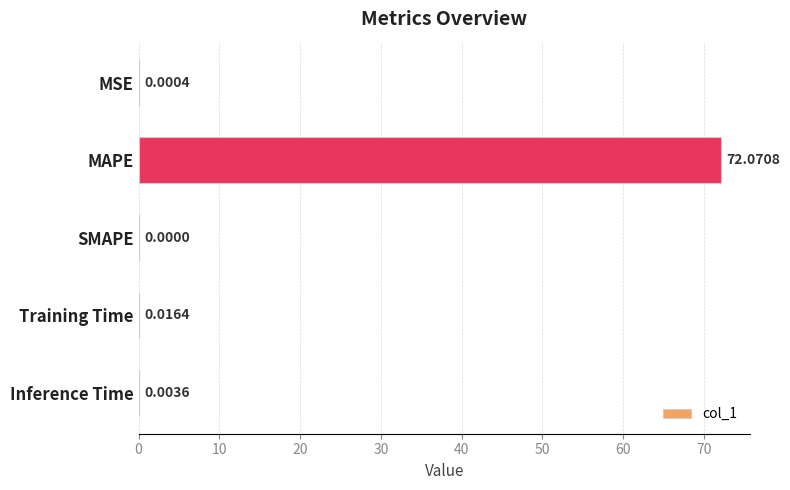

What is the sum of all values?

72.1